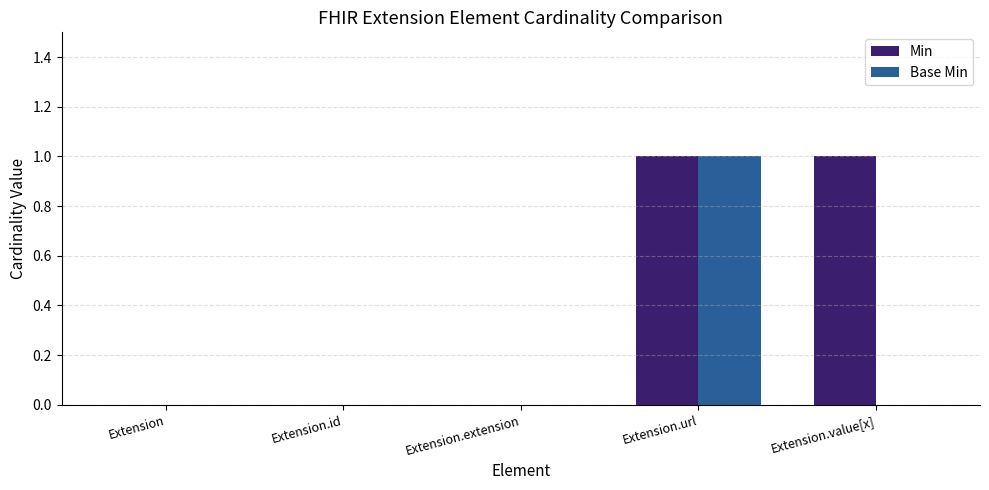

Reading left to right, list all the values displayed in this chart.

Min: 0	0	0	1	1
Base Min: 0	0	0	1	0